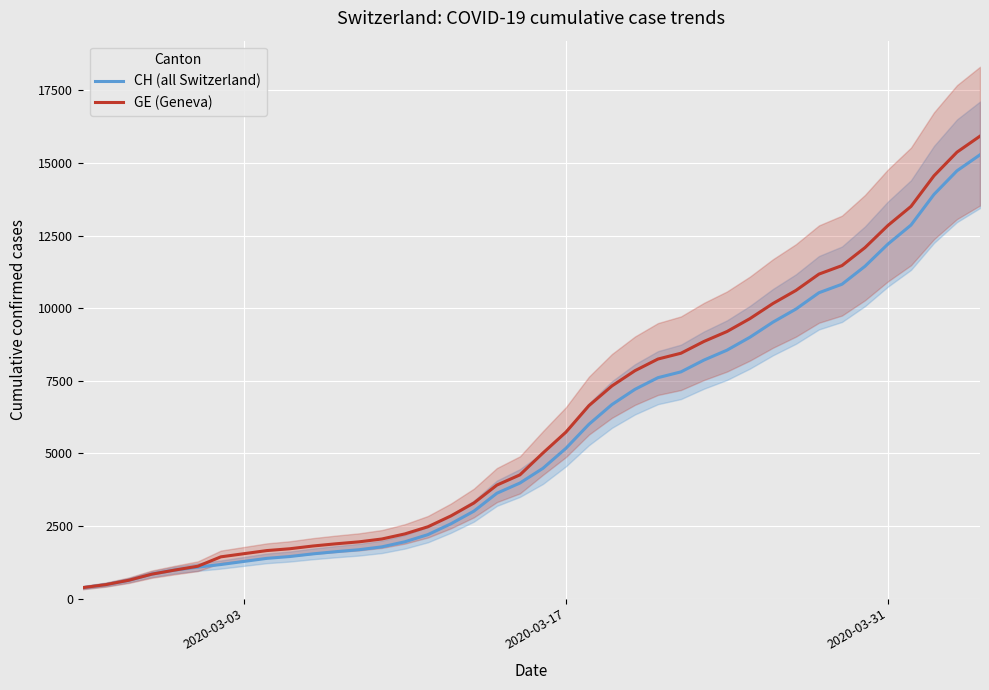

What is the difference between the maximum and minimum values in the GE (Geneva) series?

15551